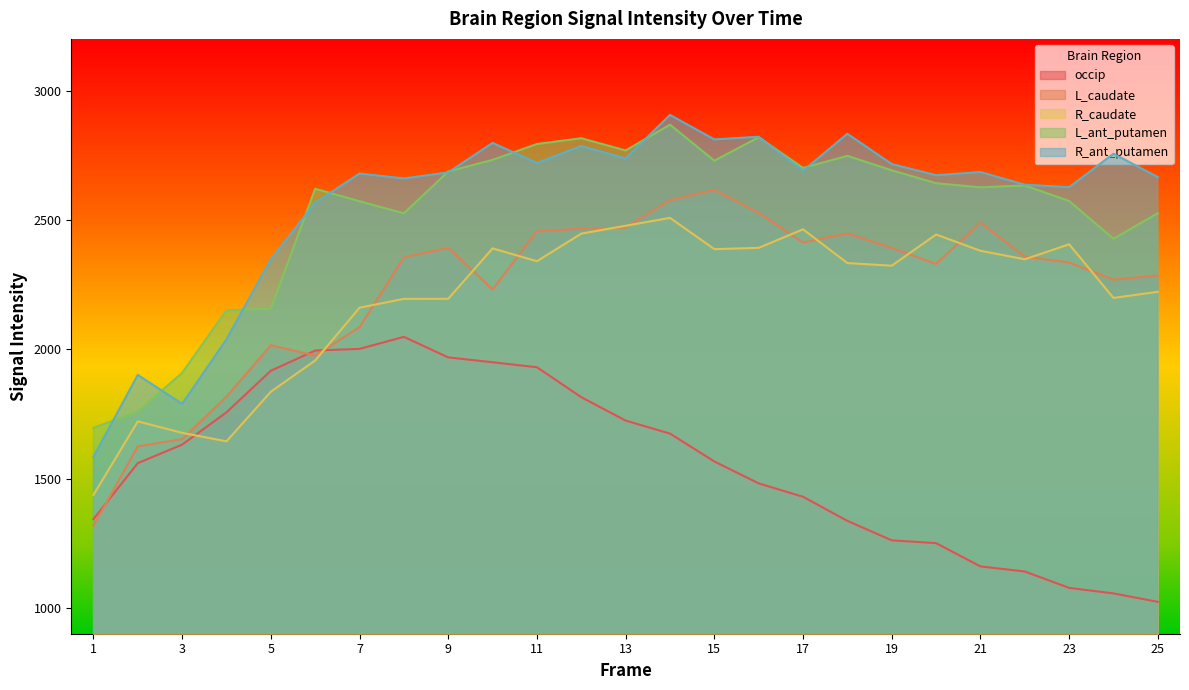

Is it true that L_caudate equals 4159.3 at 22?

False